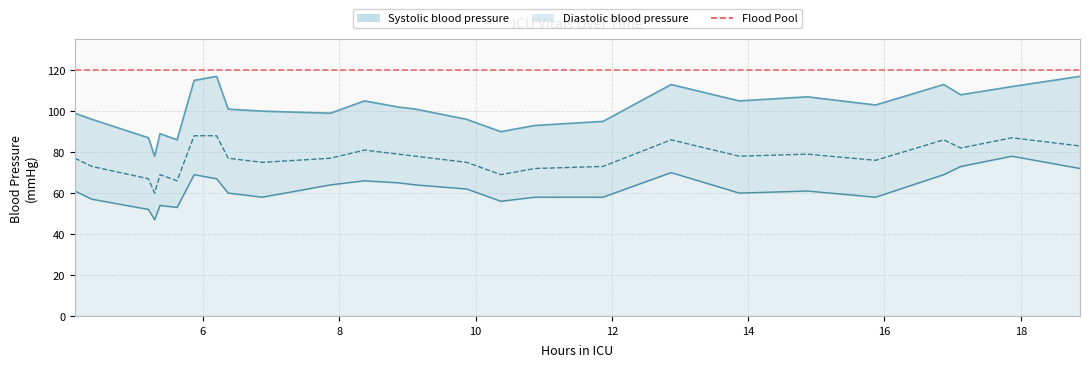

True or false: Diastolic blood pressure has more than 0 points higher than both neighbors.

True